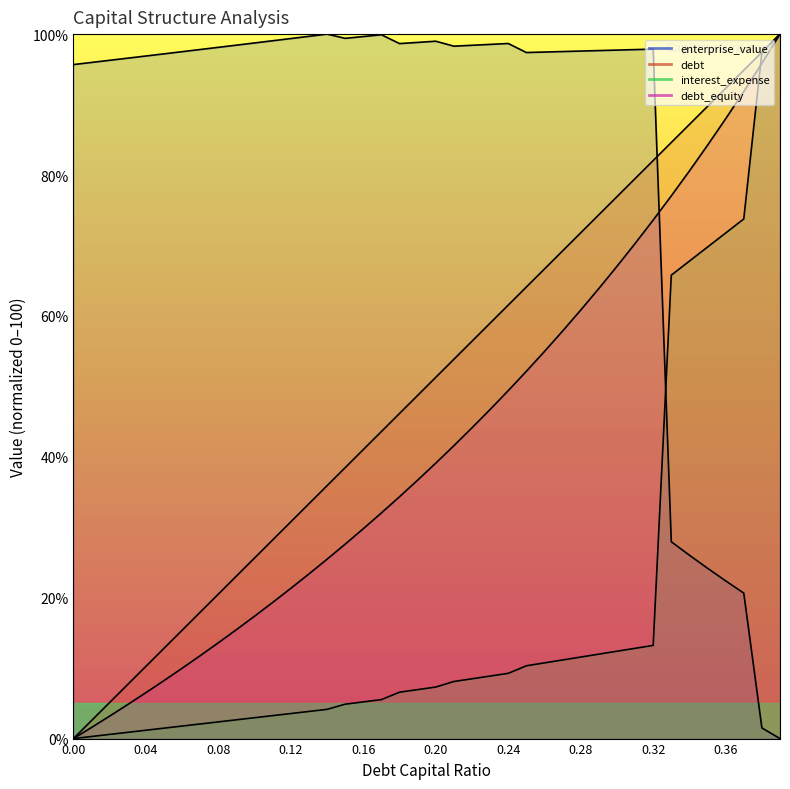

The debt_capital series shows 76.9 at 0.3. True or false?

True